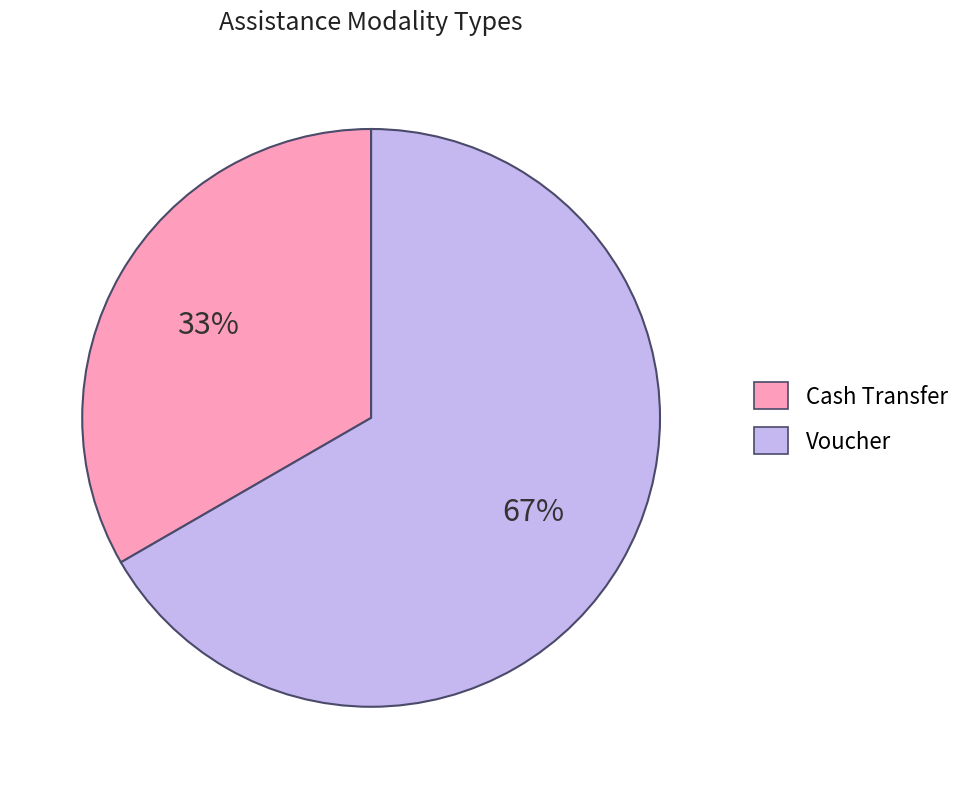

Which category has the biggest portion of the pie?

Voucher